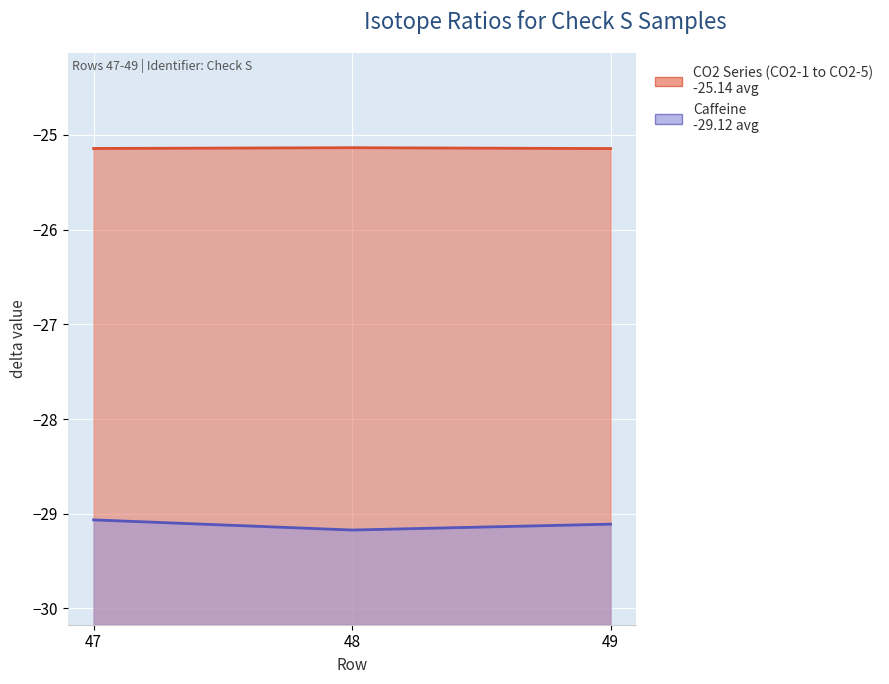

Count the number of categories in the chart.

3